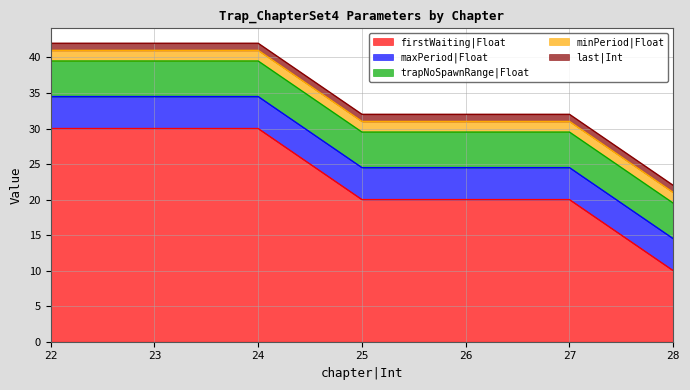

What is the lowest value of the maxPeriod|Float series?

4.5